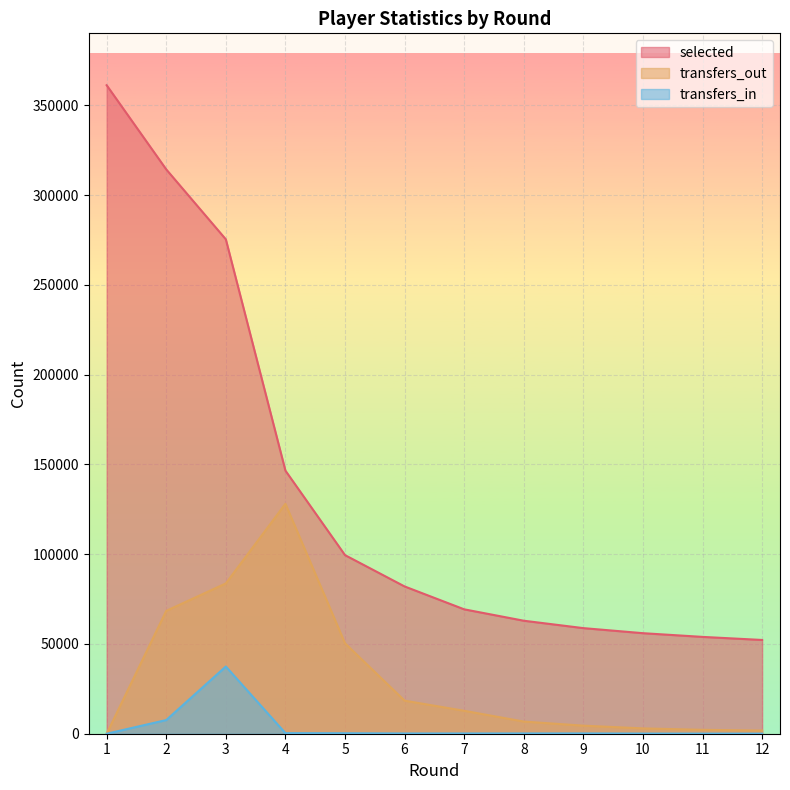

Rank the series at 2 from highest to lowest value.

selected, transfers_out, transfers_in